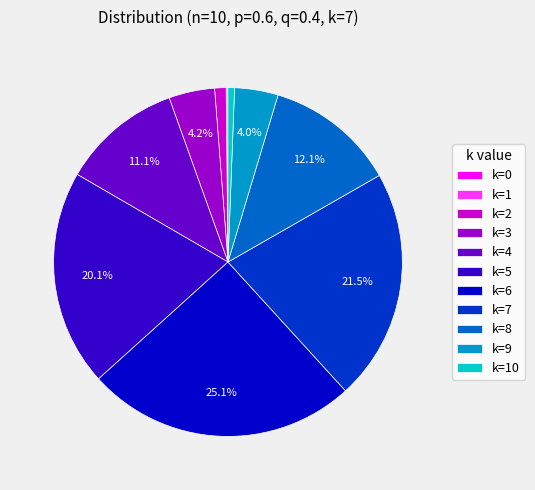

How much of the chart is everything except k=6?

74.9%